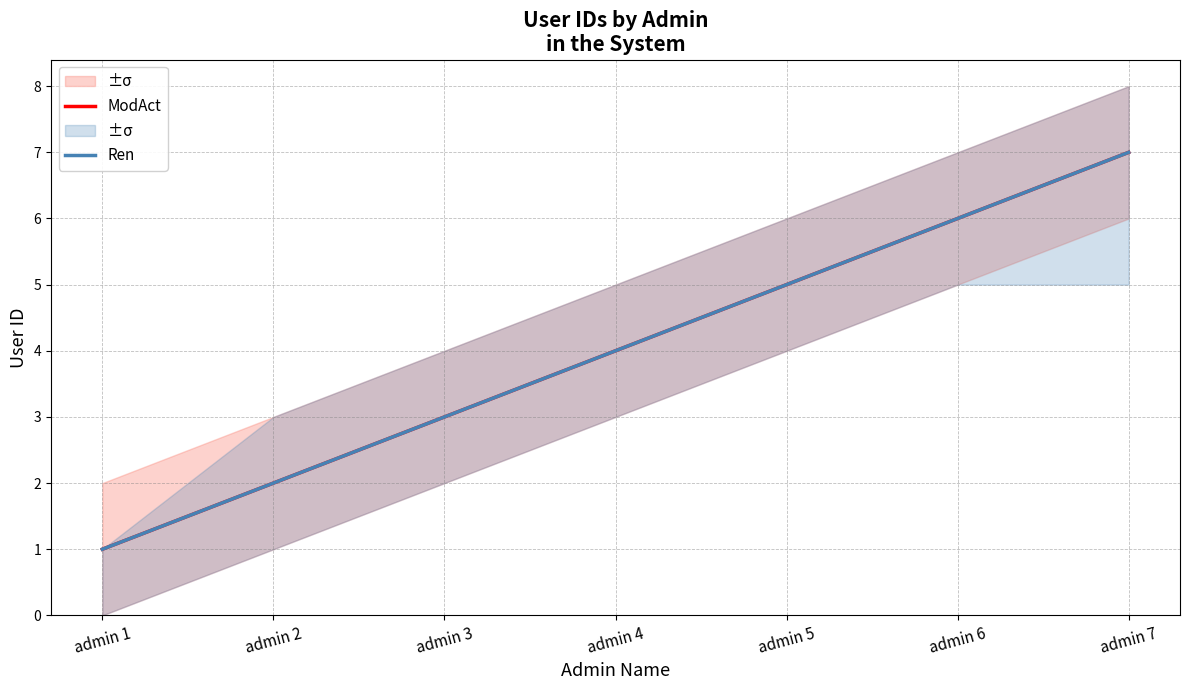

Does the chart display data point markers on the line(s)?

No